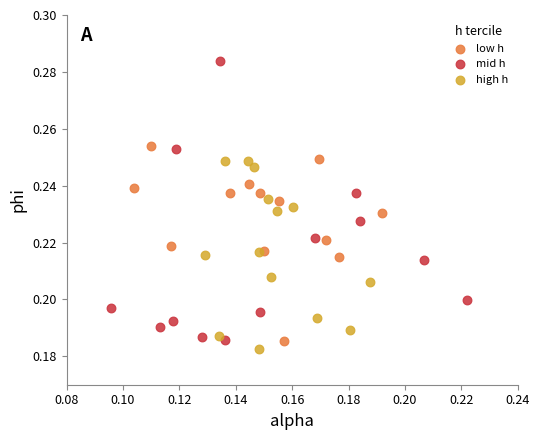

Which series has the largest Y range (max minus min)?

mid h